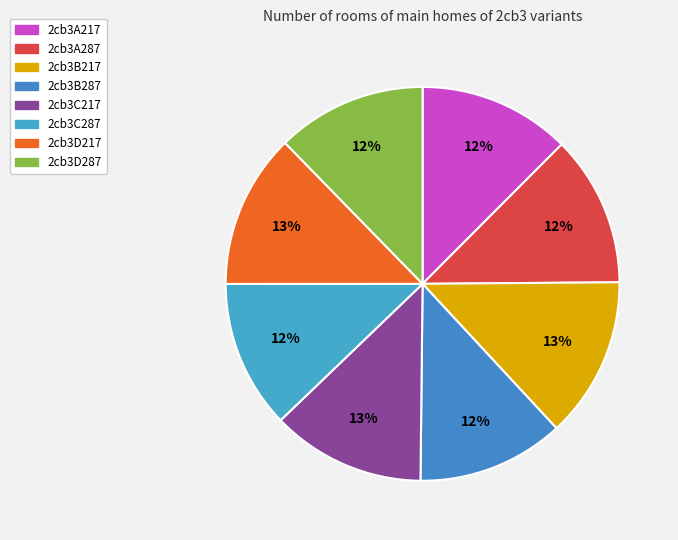

Combined, do 2cb3A287 and 2cb3D217 account for over 50%?

No